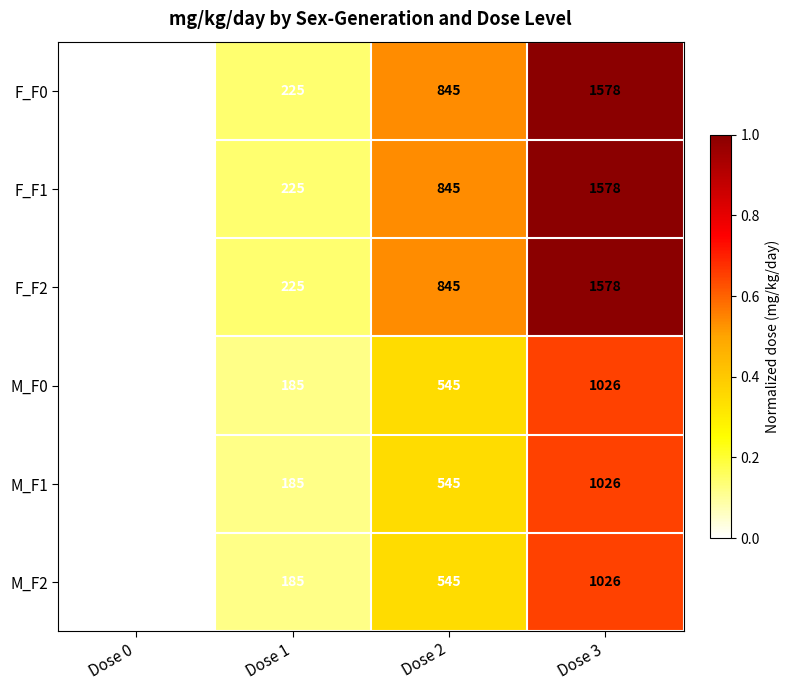

The value of M_F2 at Dose 0 is 0. True or false?

True